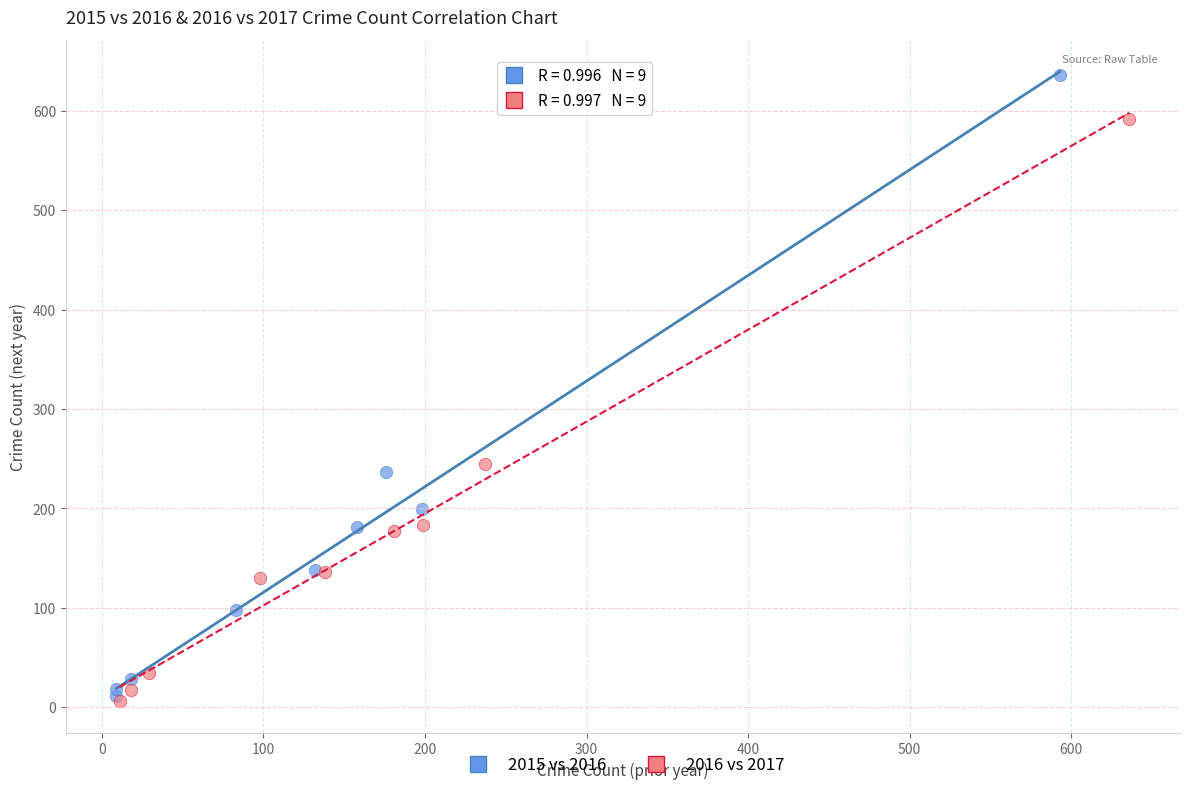

Which series has the widest spread of Y values?

2015 vs 2016